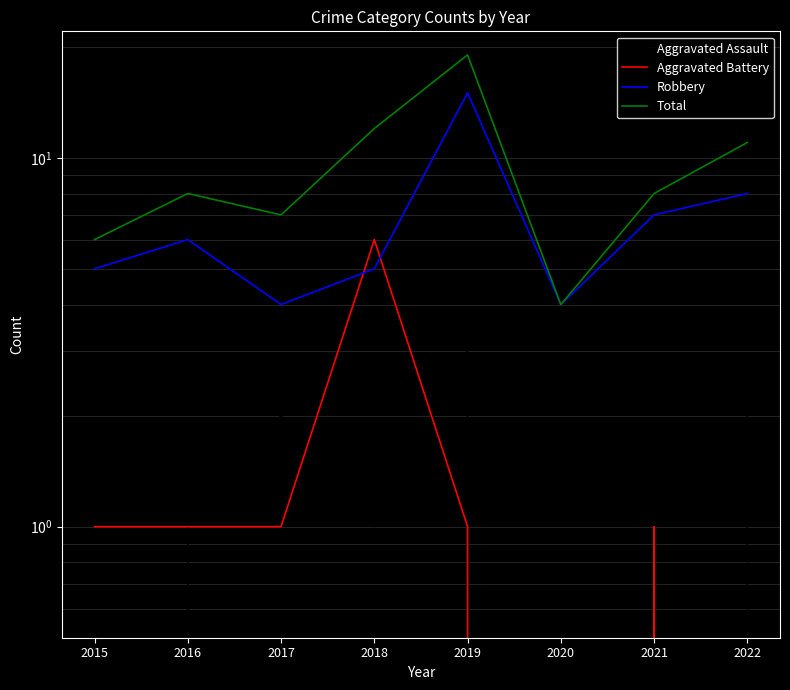

Which series has the largest range (max minus min)?

Total